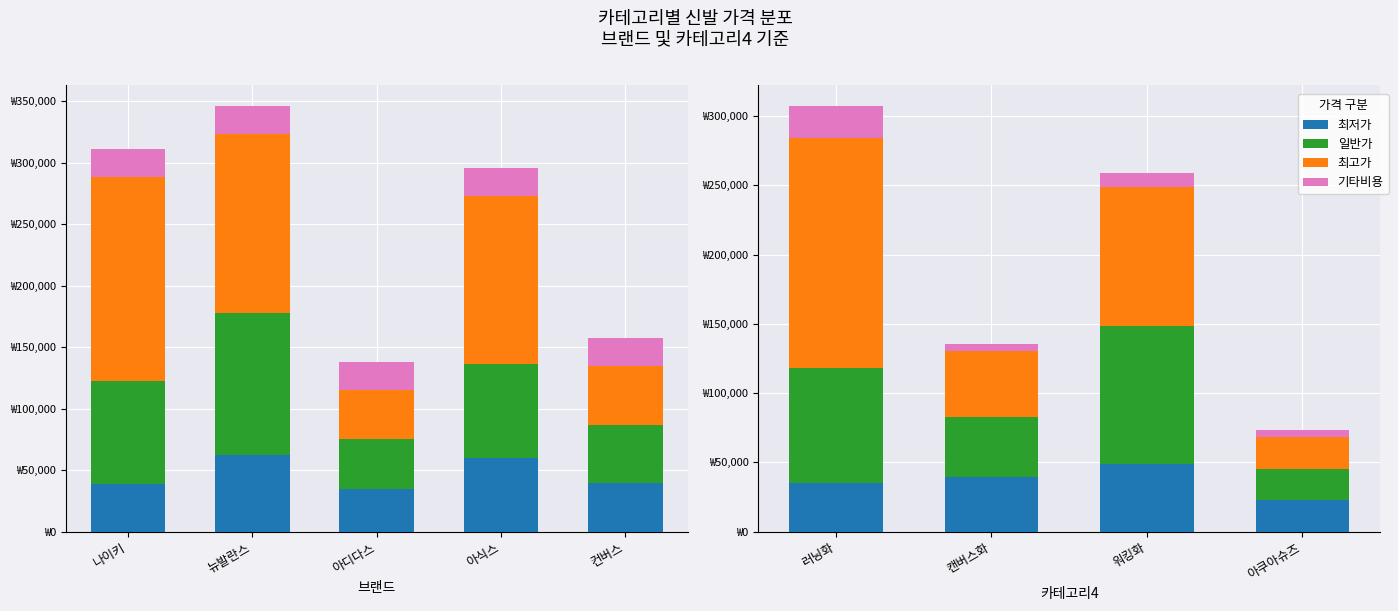

How many groups of bars are there?

4